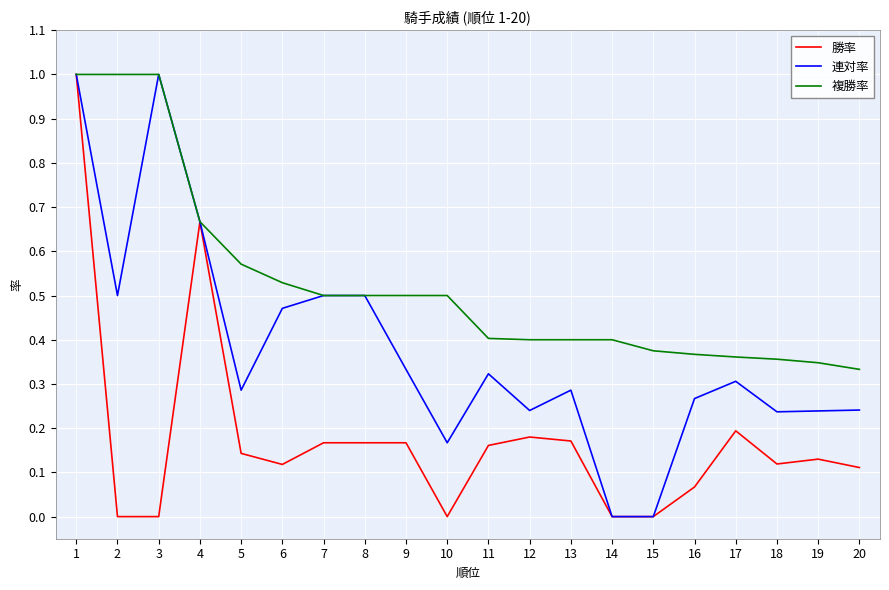

Which series has the largest total across all categories?

複勝率